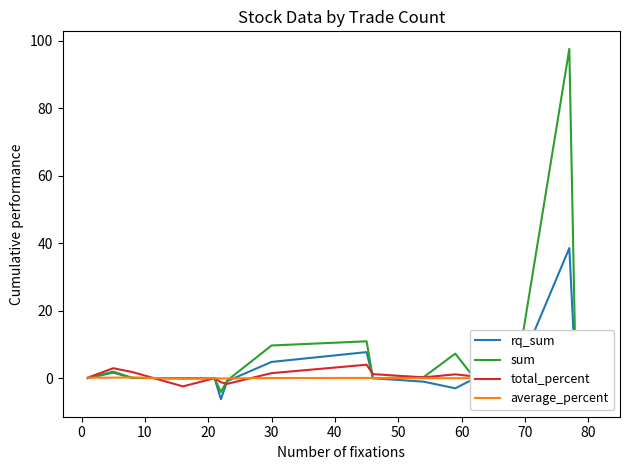

Which series has the largest total across all categories?

sum